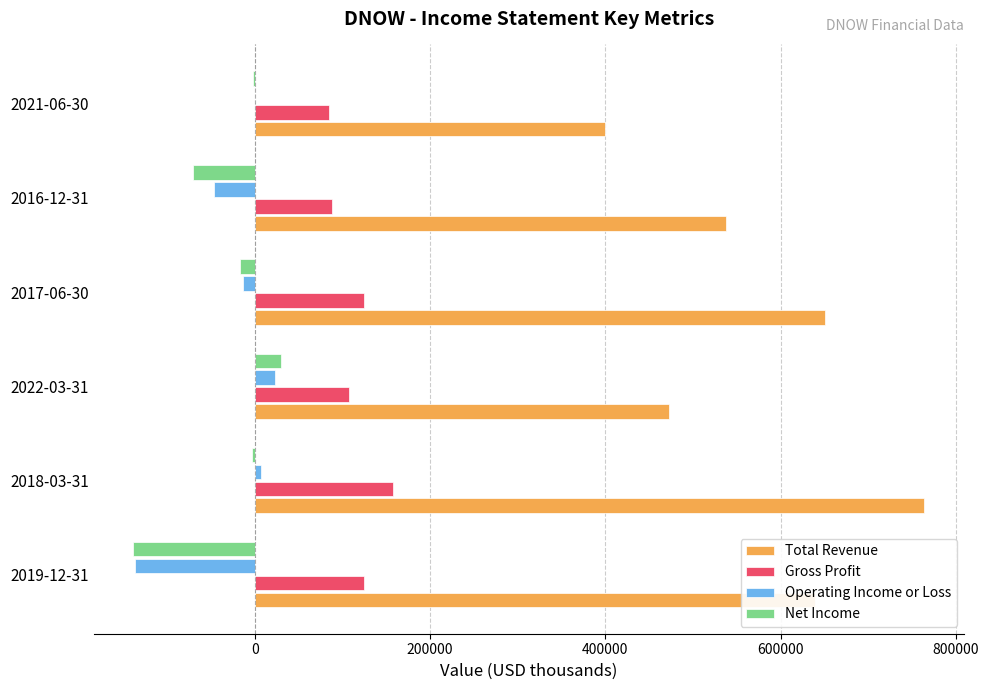

How many data points does each series have?

6